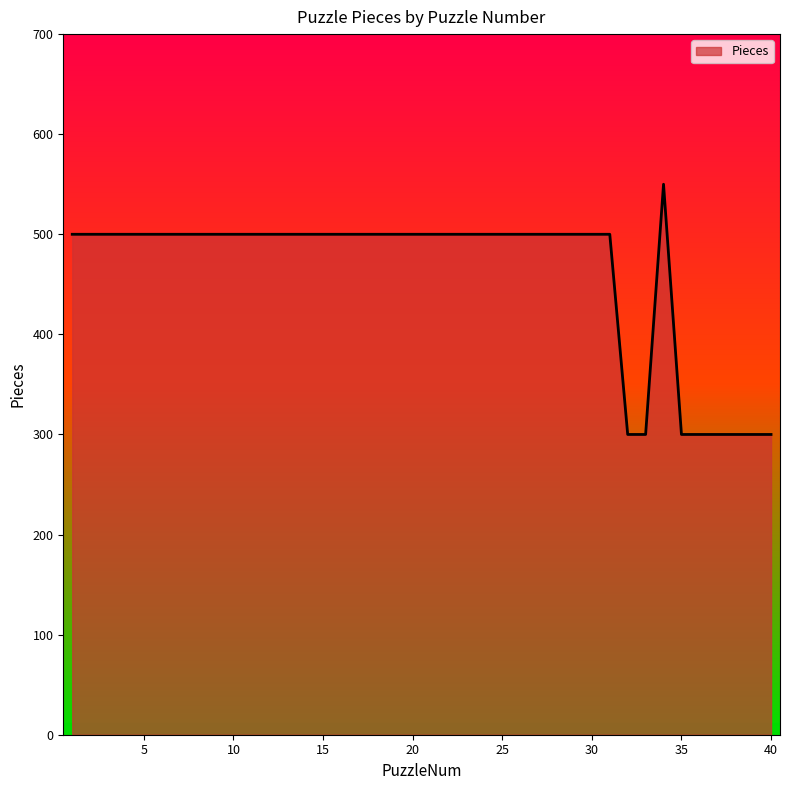

What is the maximum value shown in the chart?

550